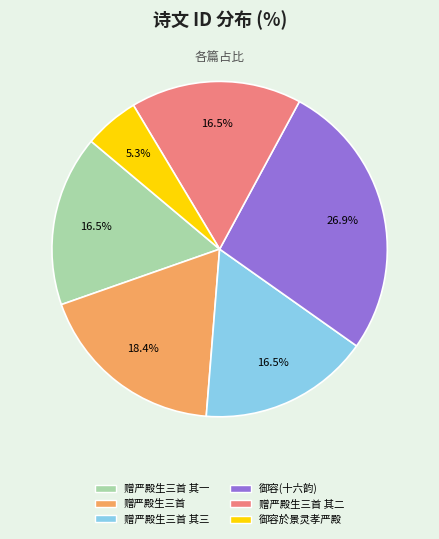

Is there a majority slice in this chart?

No